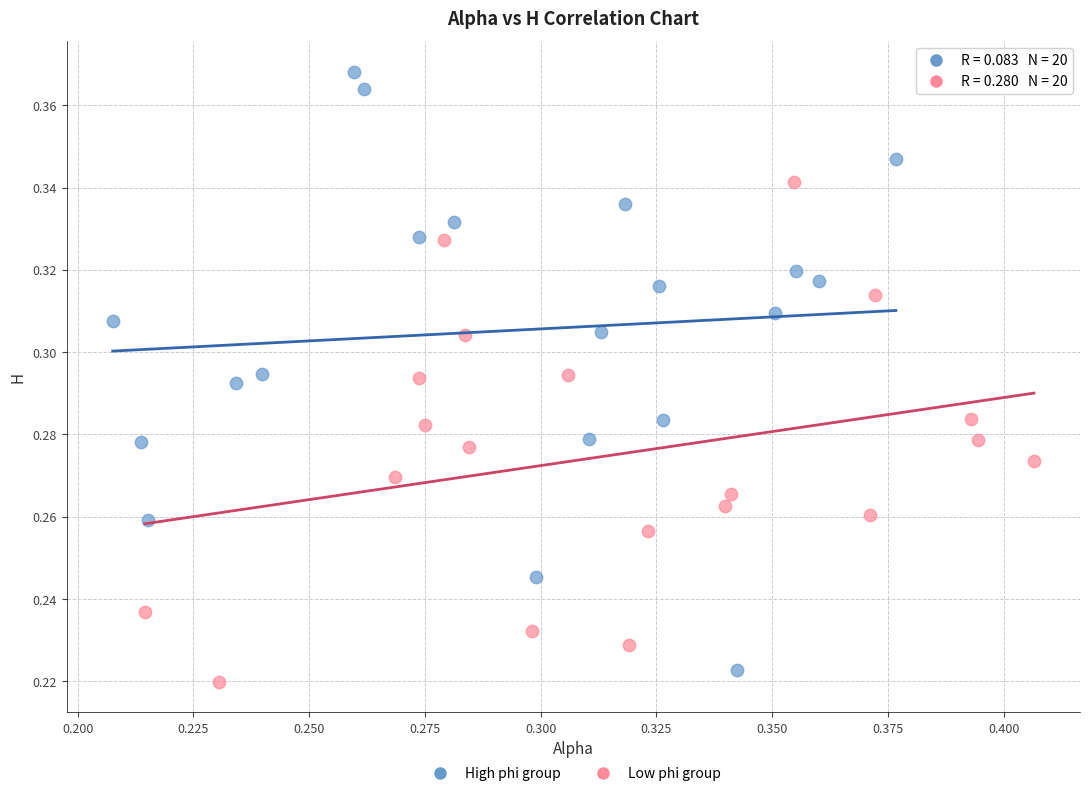

Which series has the widest spread of Y values?

High phi group